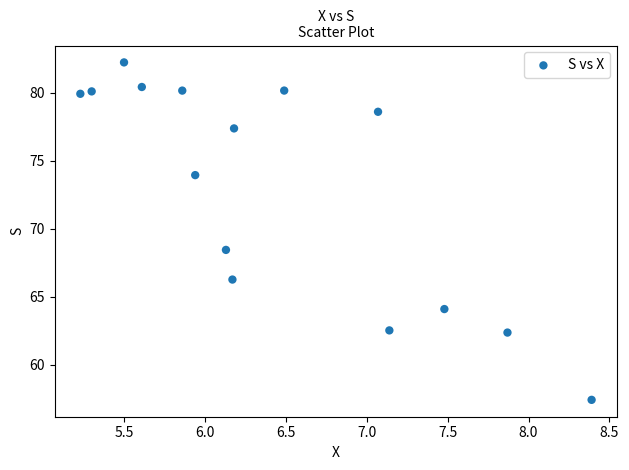

What is the range of Y values (max minus min)?

24.8